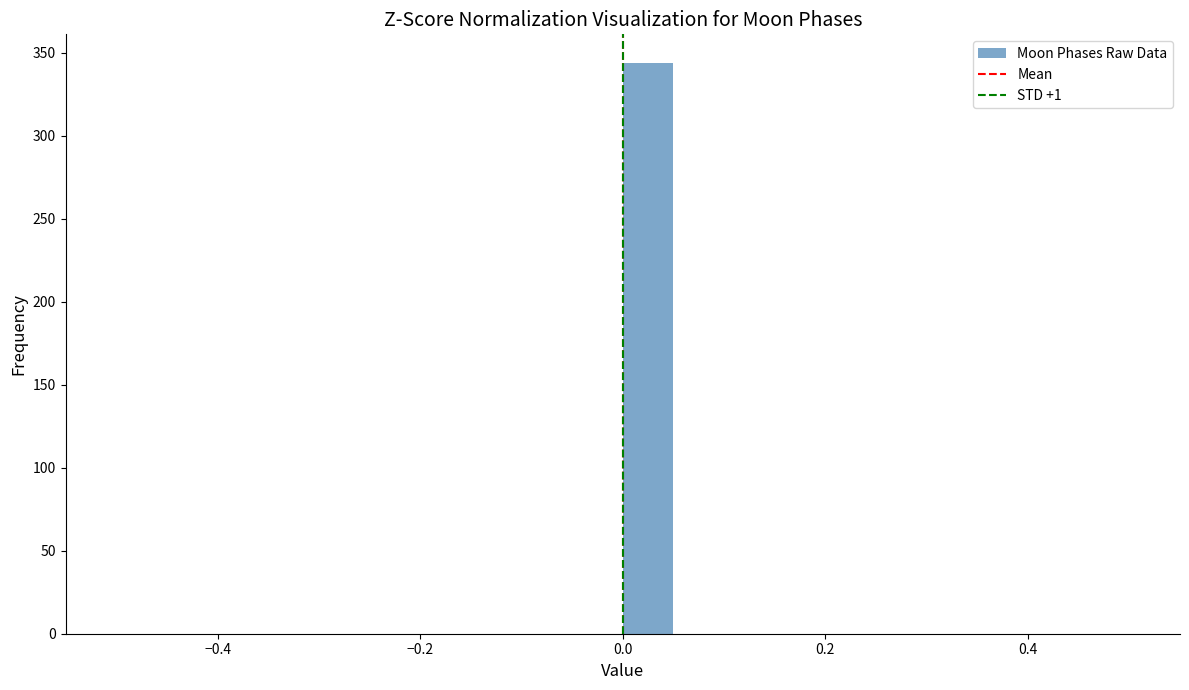

Around what value on the x-axis is the tallest bar? Give the approximate position of its centre, as read against the axis.

0.02